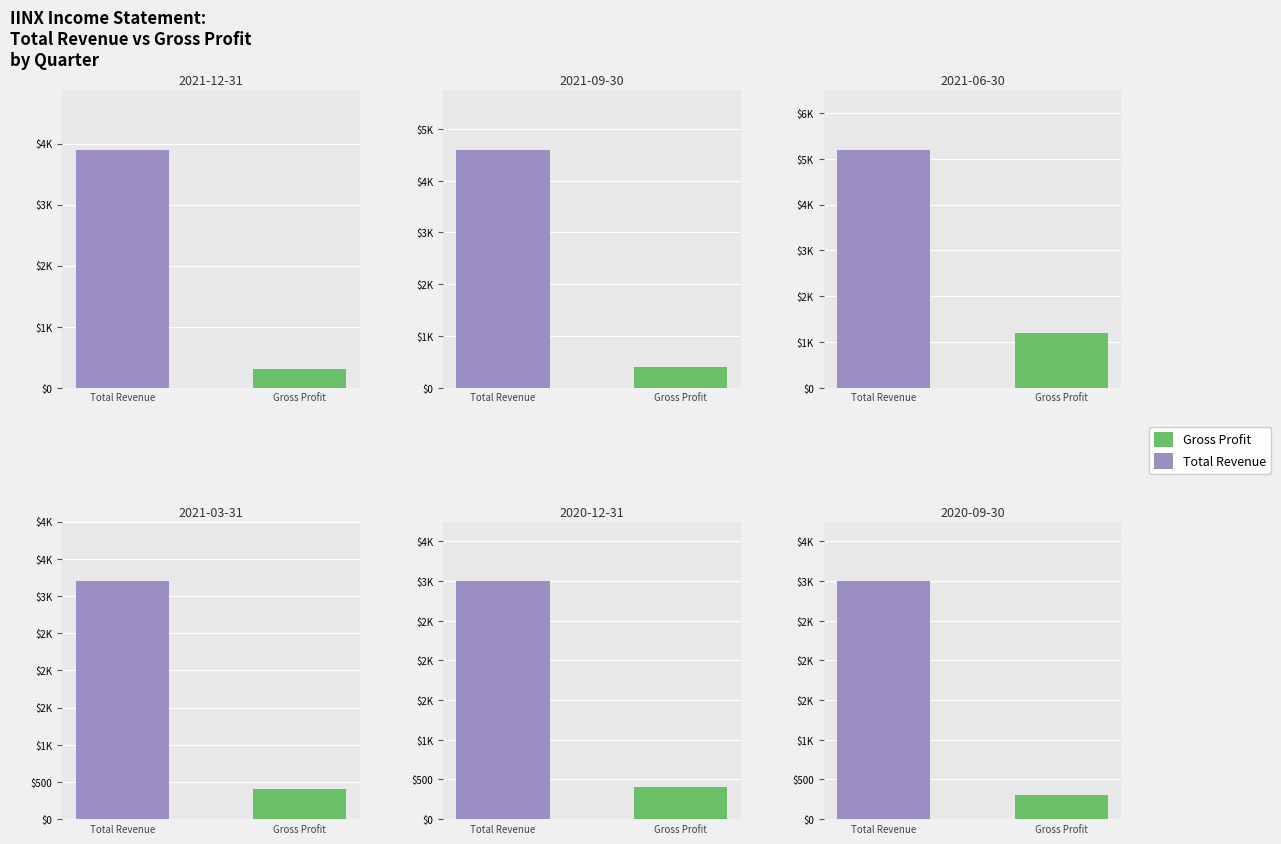

How many distinct data groups are displayed?

2